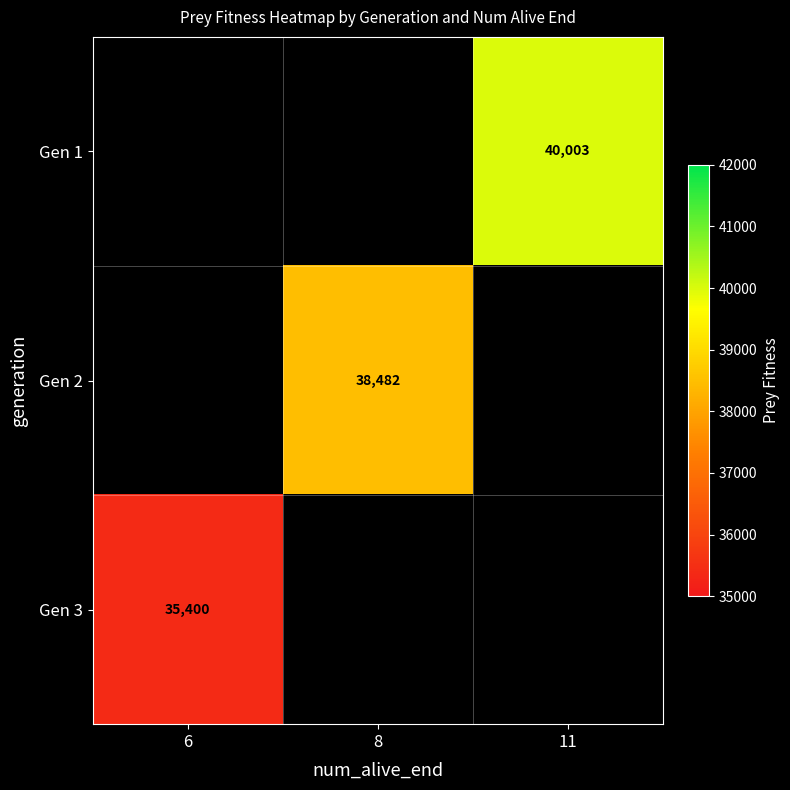

The value of Gen 1 at 11 is 40003. True or false?

True